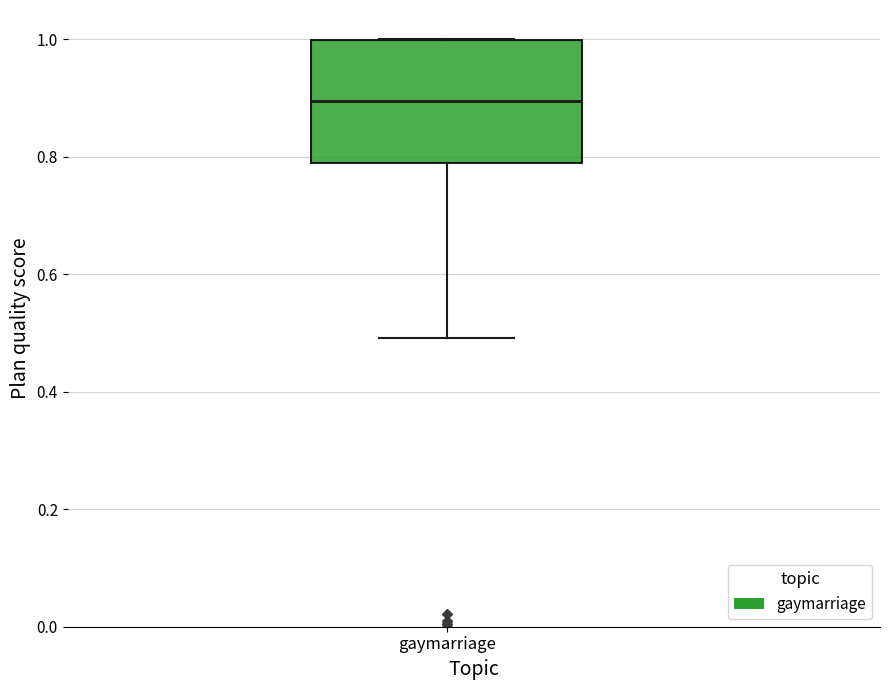

Read this box plot against the y-axis: the position of the median line, the range covered by the box, and the ends of both whiskers. The values are not printed on the chart, so give them approximately, as read against the axis.

median 0.90, box 0.78 to 1.00, whiskers 0.50 to 1.00